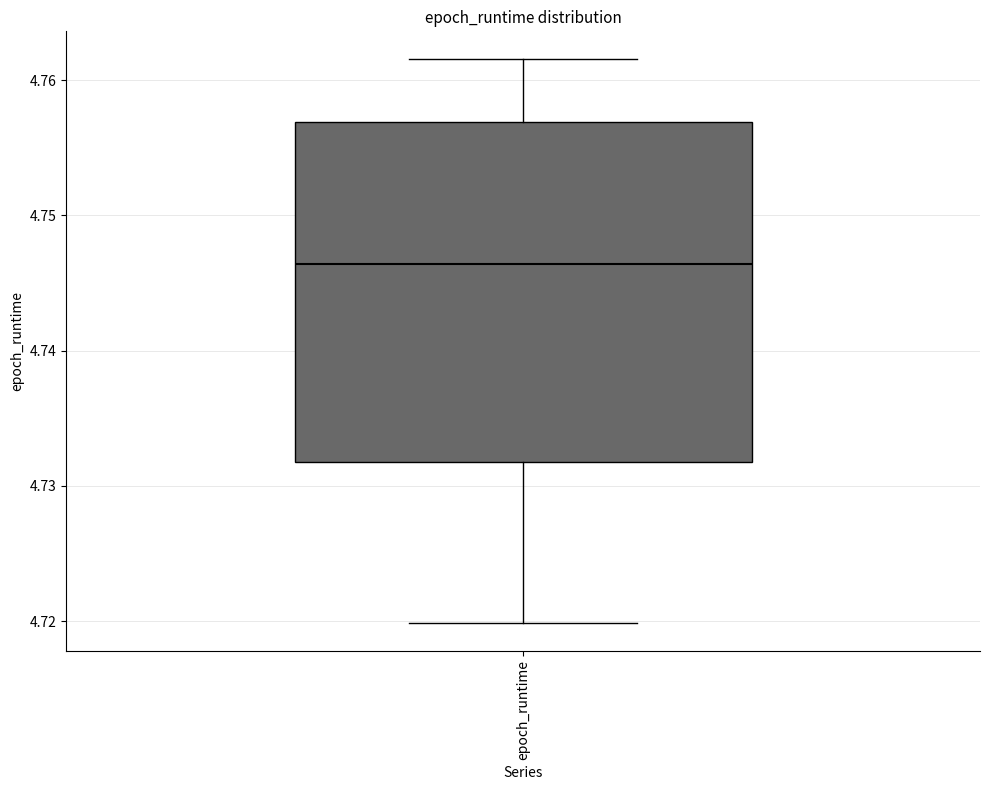

Transcribe this box plot: give where the median line is, the range the box spans, and where the two whiskers end, as read against the y-axis. The values are not printed on the chart, so give them approximately, as read against the axis.

median 4.746, box 4.732 to 4.757, whiskers 4.720 to 4.762